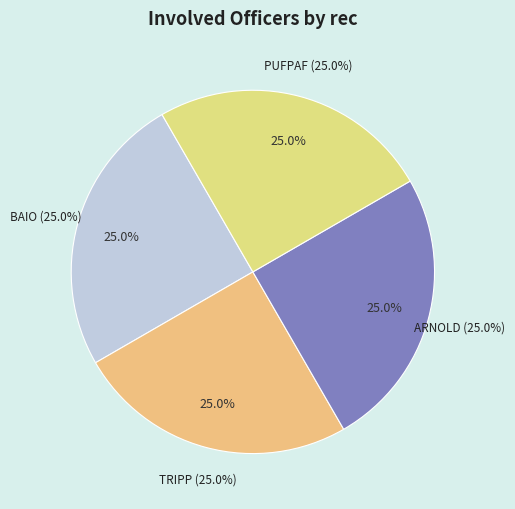

Is there a majority slice in this chart?

Yes